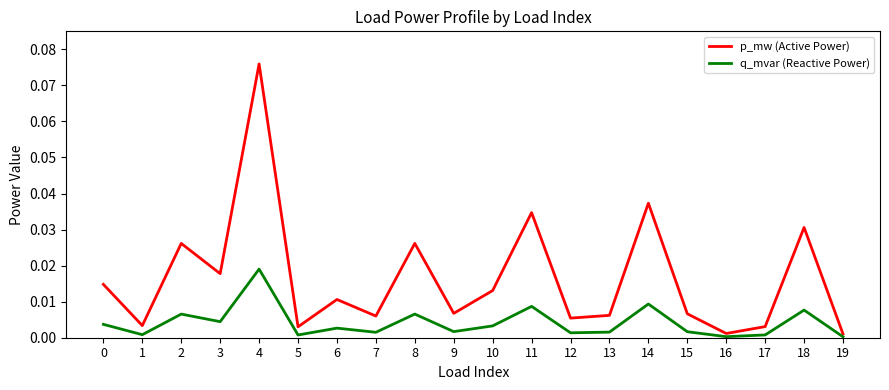

True or false: p_mw (Active Power) and q_mvar (Reactive Power) cross at least once.

False